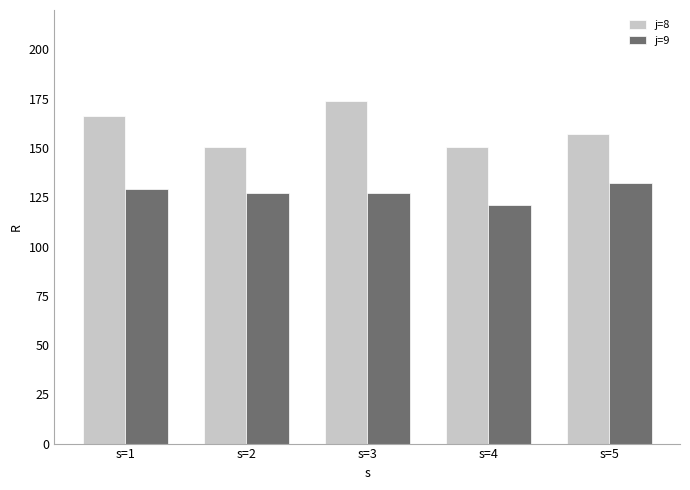

At which category is the sum across all series the highest?

s=3